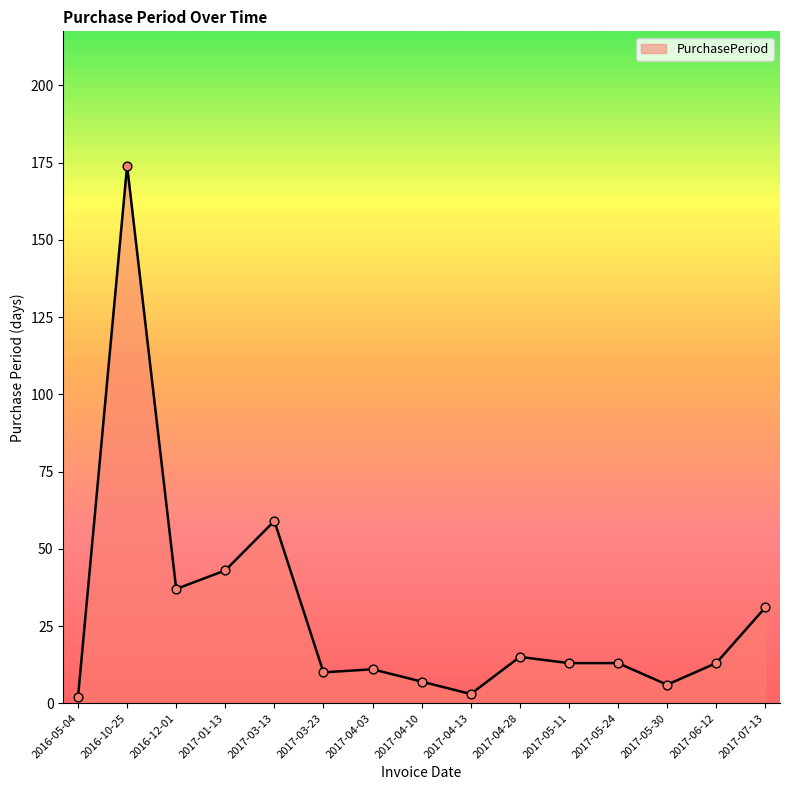

Between 2017-04-03 and 2017-01-13, which is larger?

2017-01-13